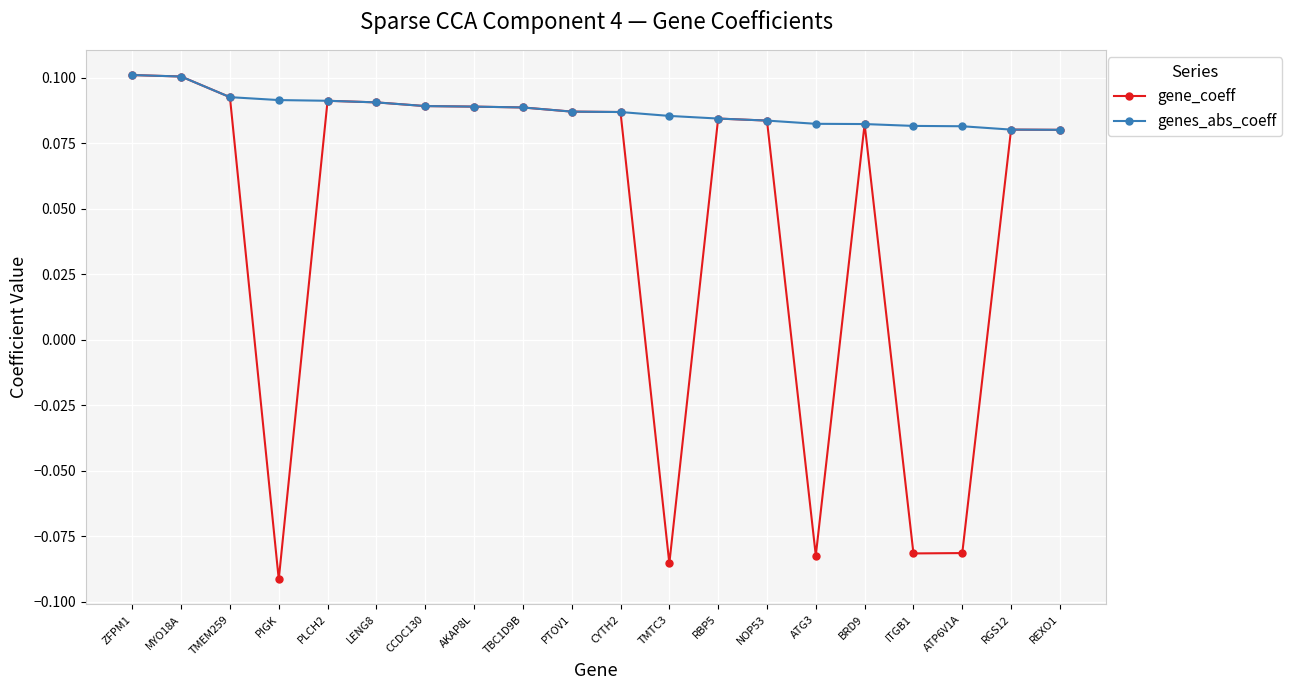

Count the genes_abs_coeff values in the range 0 to 1.

20